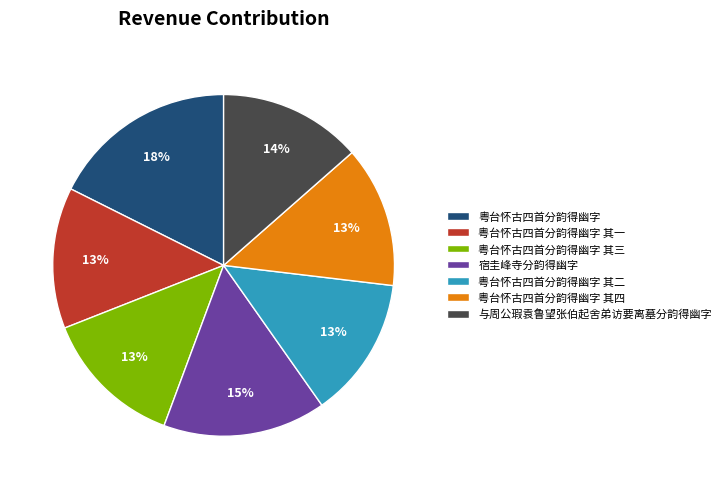

To the nearest percent, what is the average slice percentage?

14%